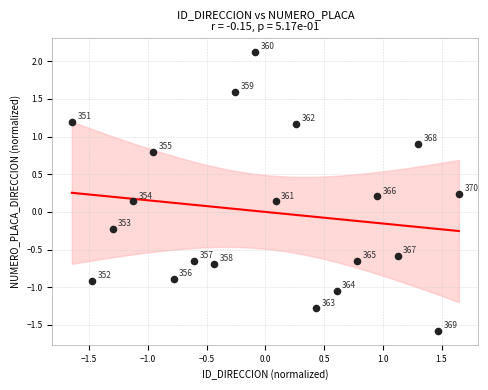

What is the range of Y values (max minus min)?

3.7